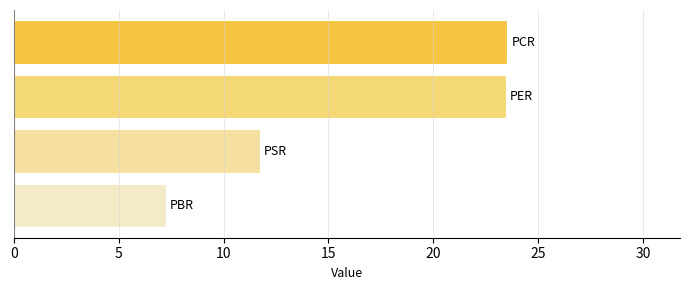

What is the sum of all values?

65.9